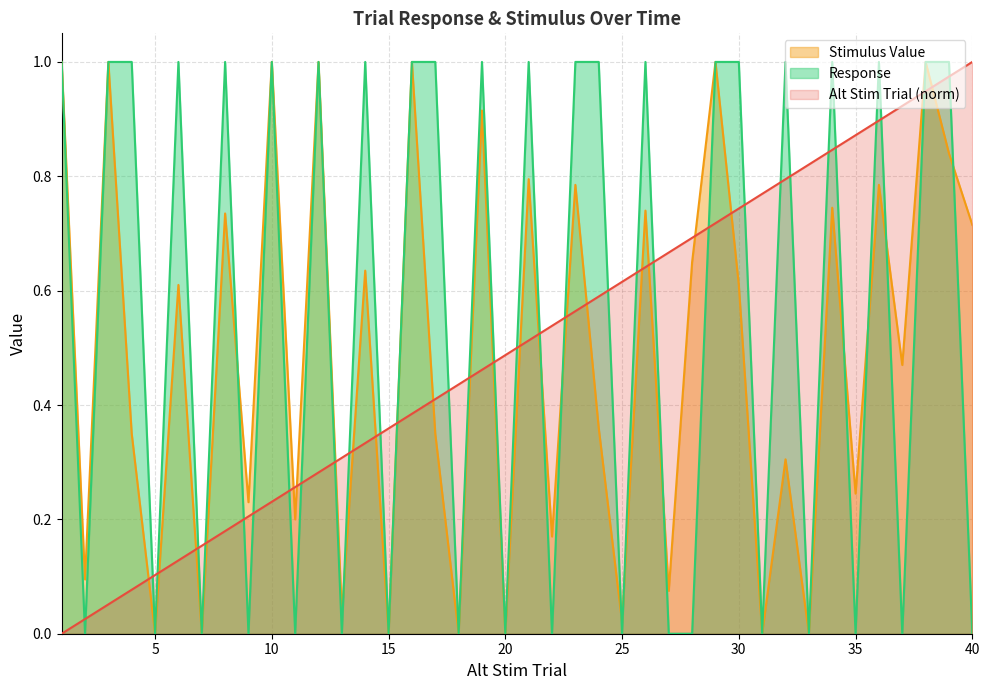

What is the value of the Alt Stim Trial point at the 36th from the left?

0.9